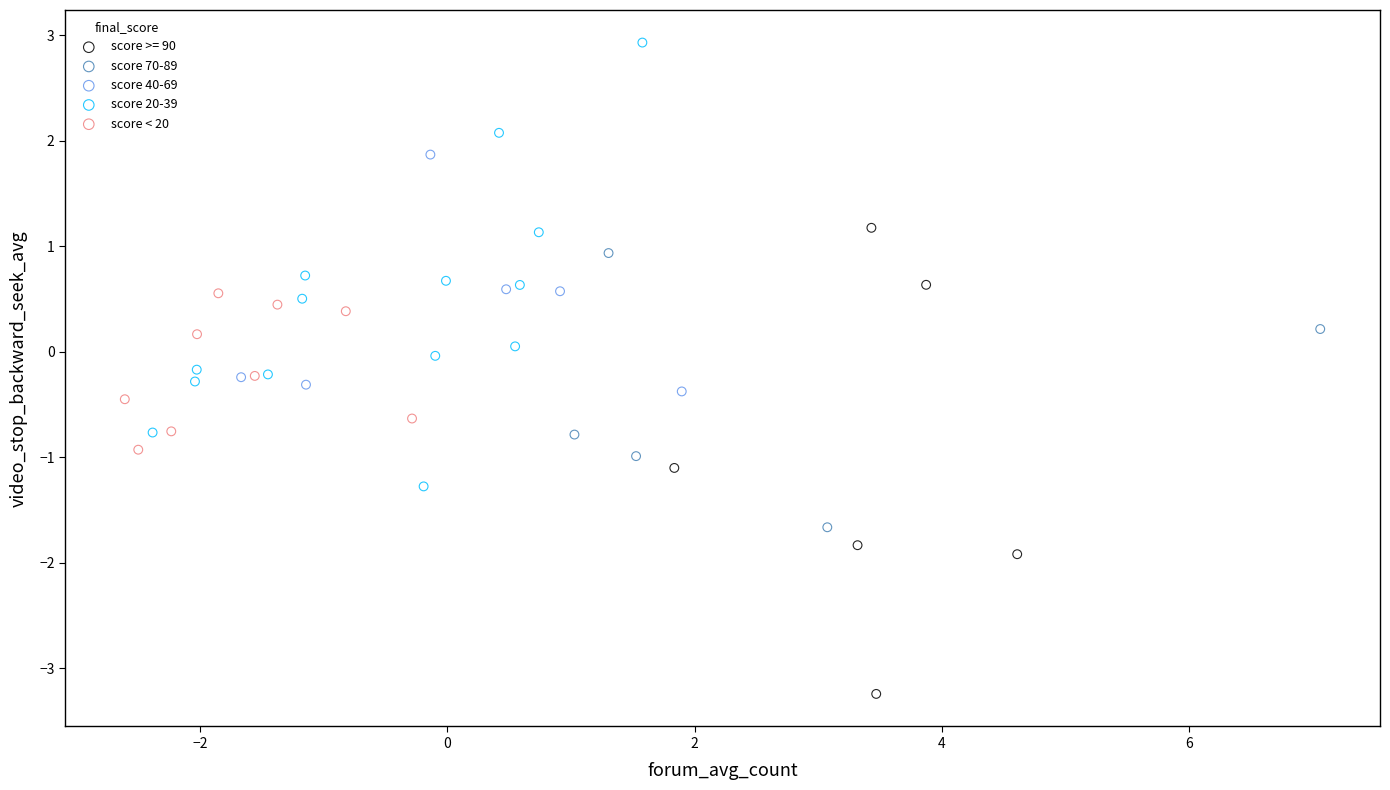

Which series contains the highest Y value?

score 20-39